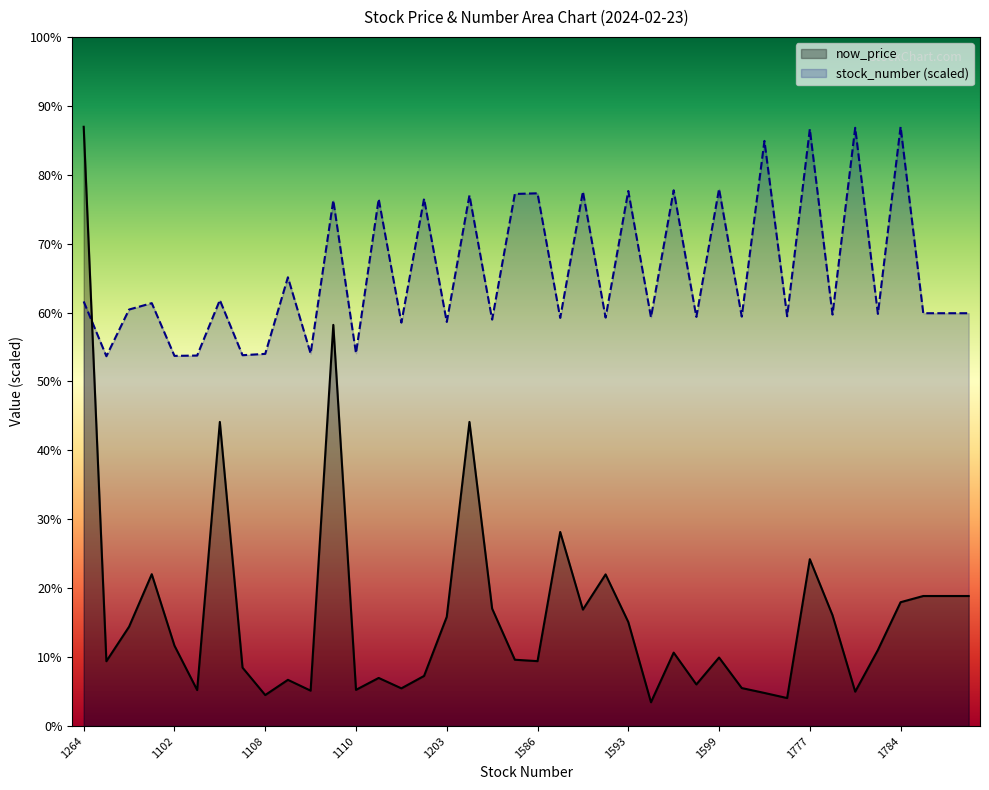

List the labels in order of now_price value, largest first.

1264, 1565, 1268, 1580, 1215, 1777, 1259, 1216, 1229, 1229, 1229, 1784, 1210, 1591, 1225, 1203, 1593, 1240, 1102, 1227, 1595, 1599, 1584, 1586, 1101, 1104, 1570, 1569, 1336, 1218, 1219, 1201, 1110, 1103, 1109, 1781, 1742, 1108, 1220, 1217